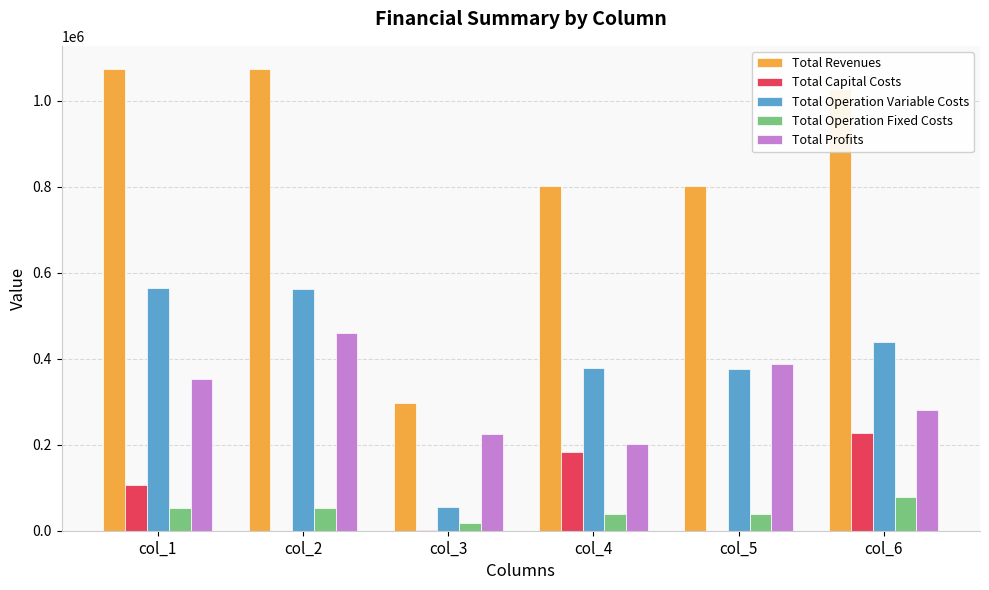

Is the value of Total Capital Costs at col_2 greater than the value of Total Revenues at col_5?

No